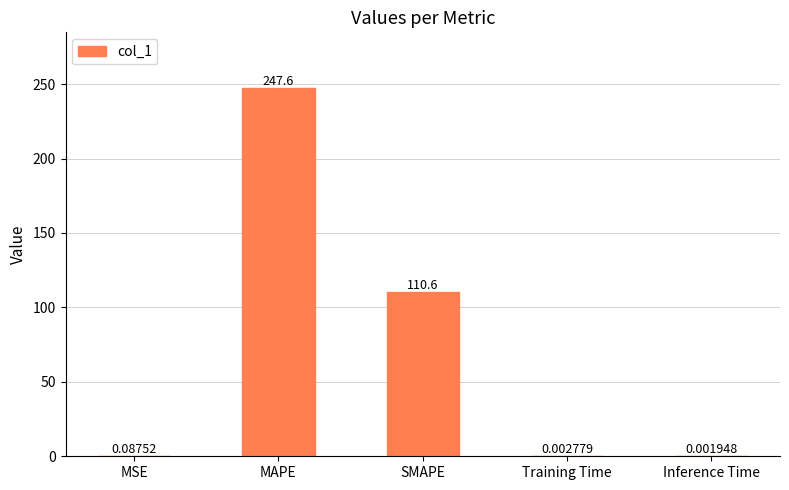

At which category does the chart reach its peak across all series?

MAPE